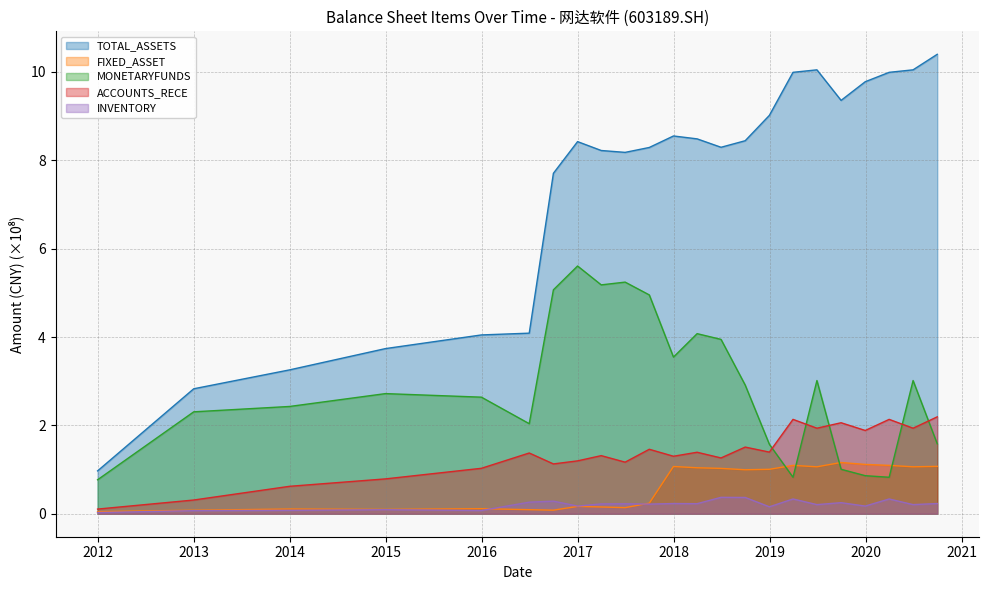

True or false: INVENTORY has more than 0 interior local peaks.

True